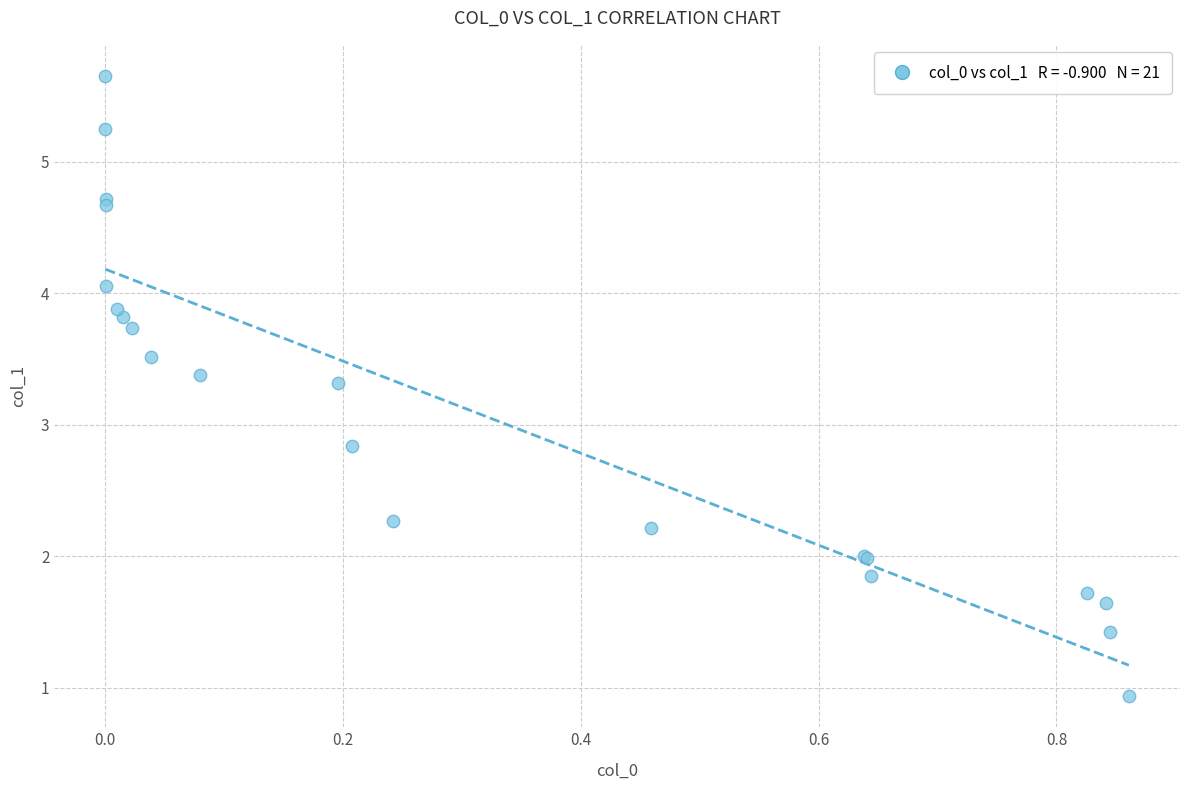

What Y value in the scatter plot is closest to 3?

2.8